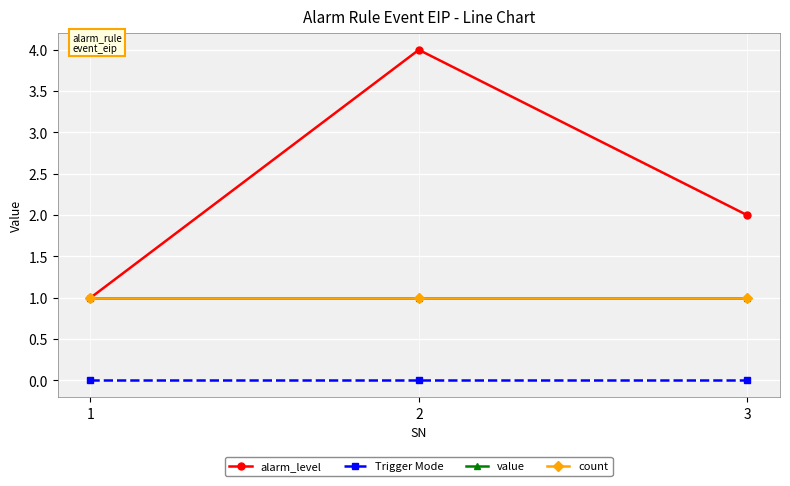

How many lines are shown in the chart?

4